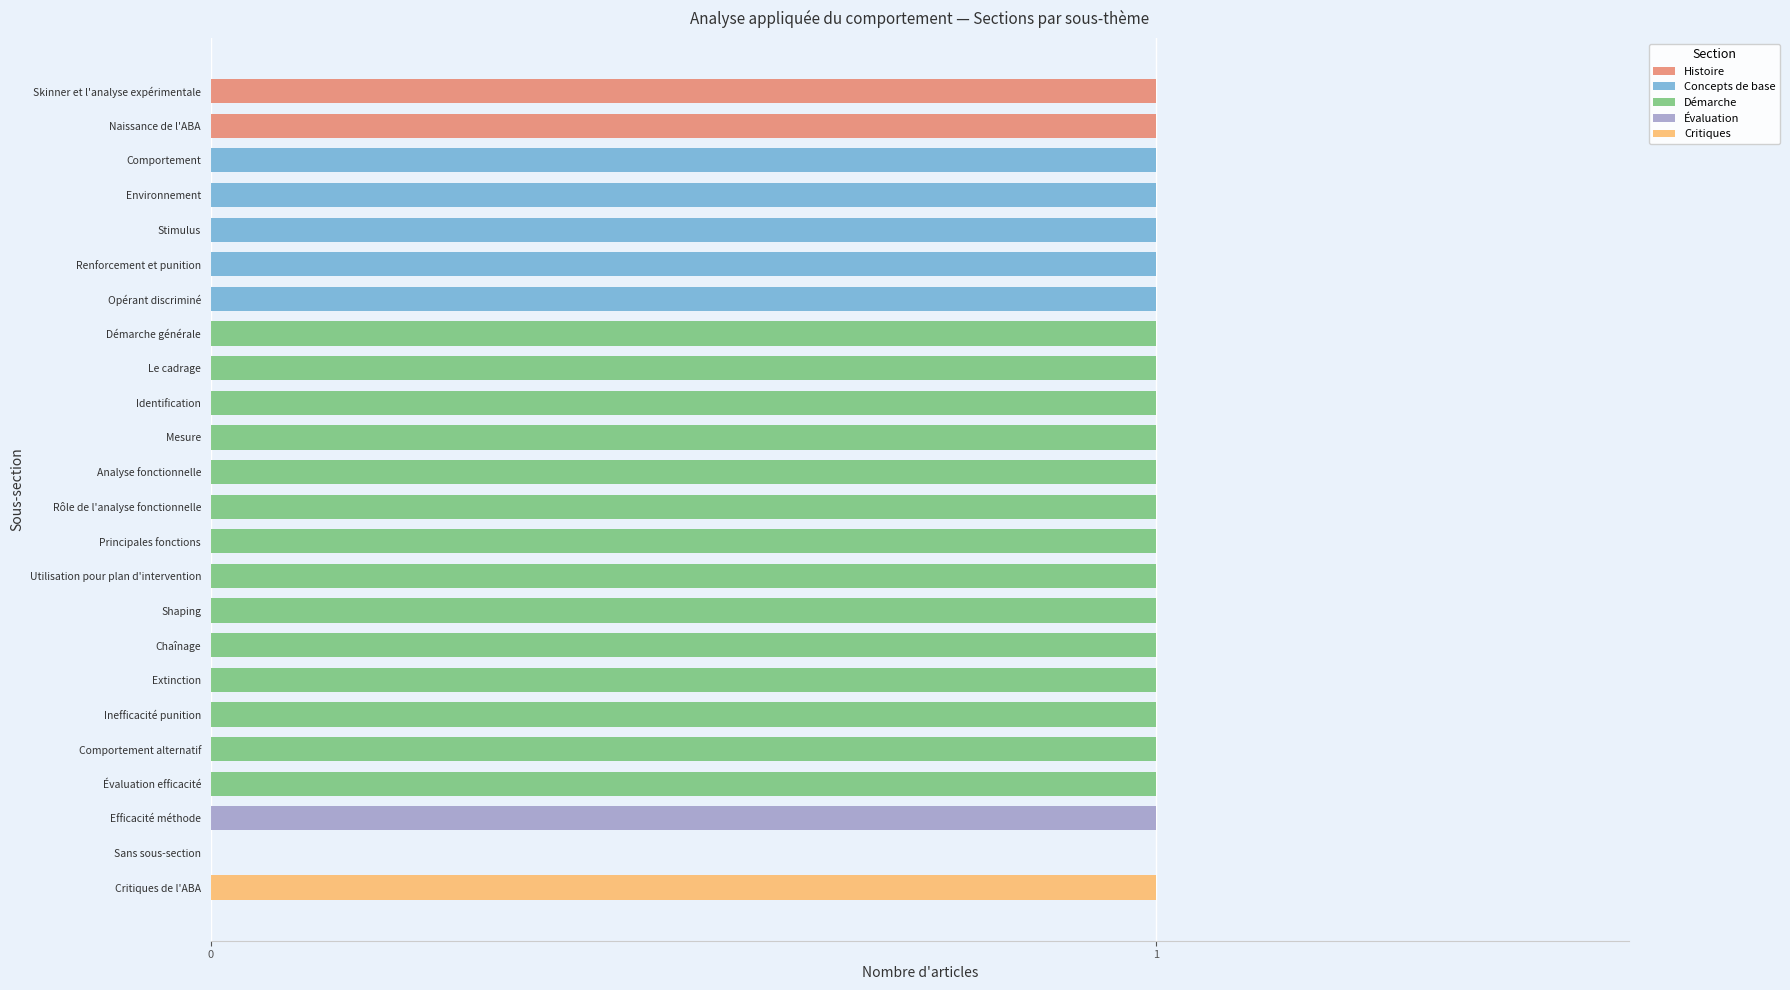

What are all the series names shown in the legend?

Histoire, Concepts de base, Démarche, Évaluation, Critiques